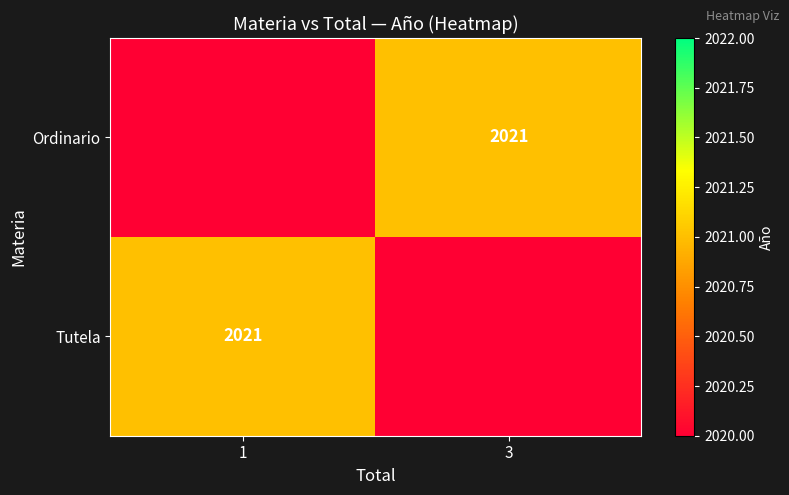

At which category is the sum across all series the highest?

1